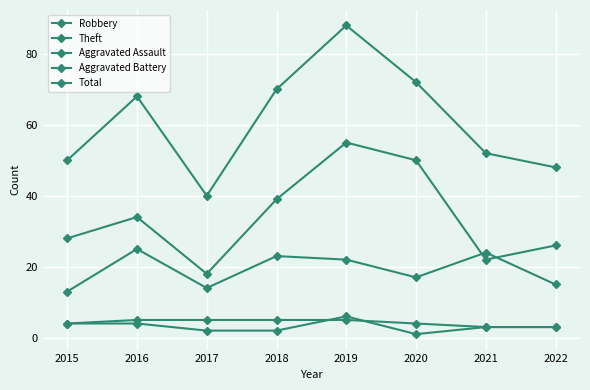

Does the chart have visible grid lines?

Yes